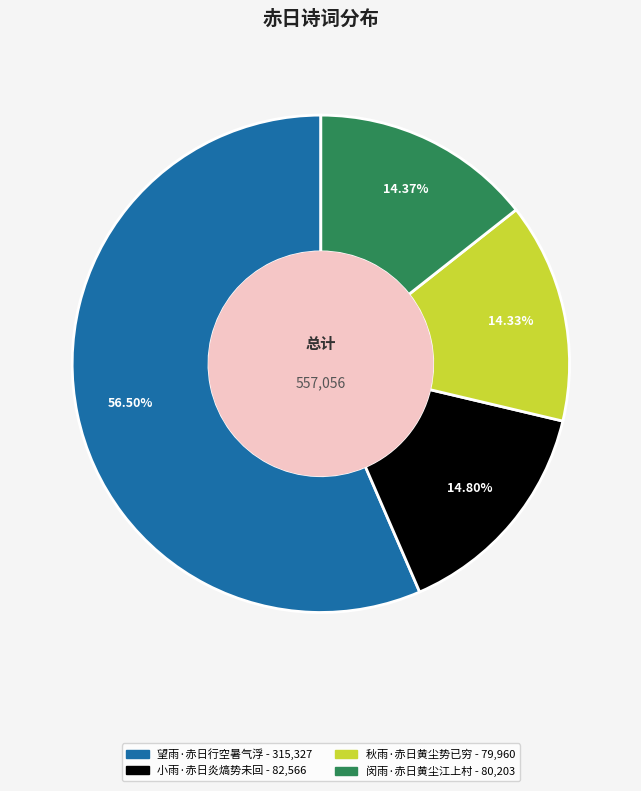

To the nearest percent, what is the difference between the largest and smallest slice percentages?

42%